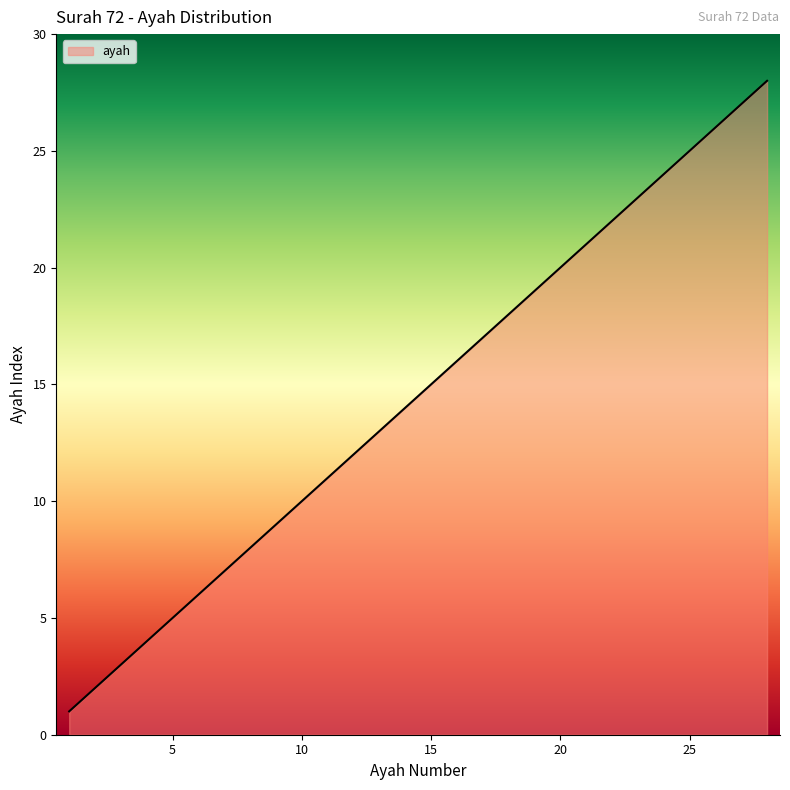

What is the maximum value shown in the chart?

28